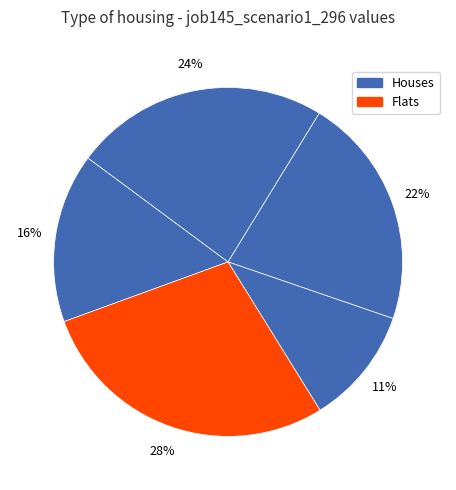

Count the number of slices in the pie.

5